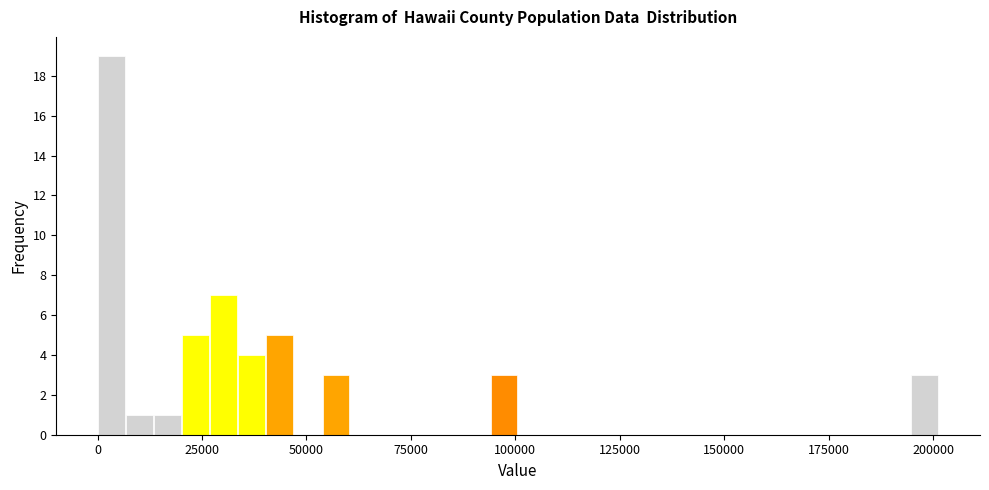

Read against the x-axis, roughly where is the centre of the tallest bar?

5000